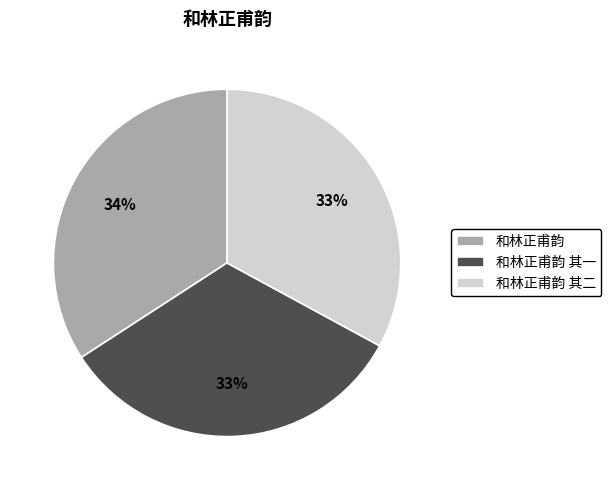

Which category has the biggest portion of the pie?

和林正甫韵